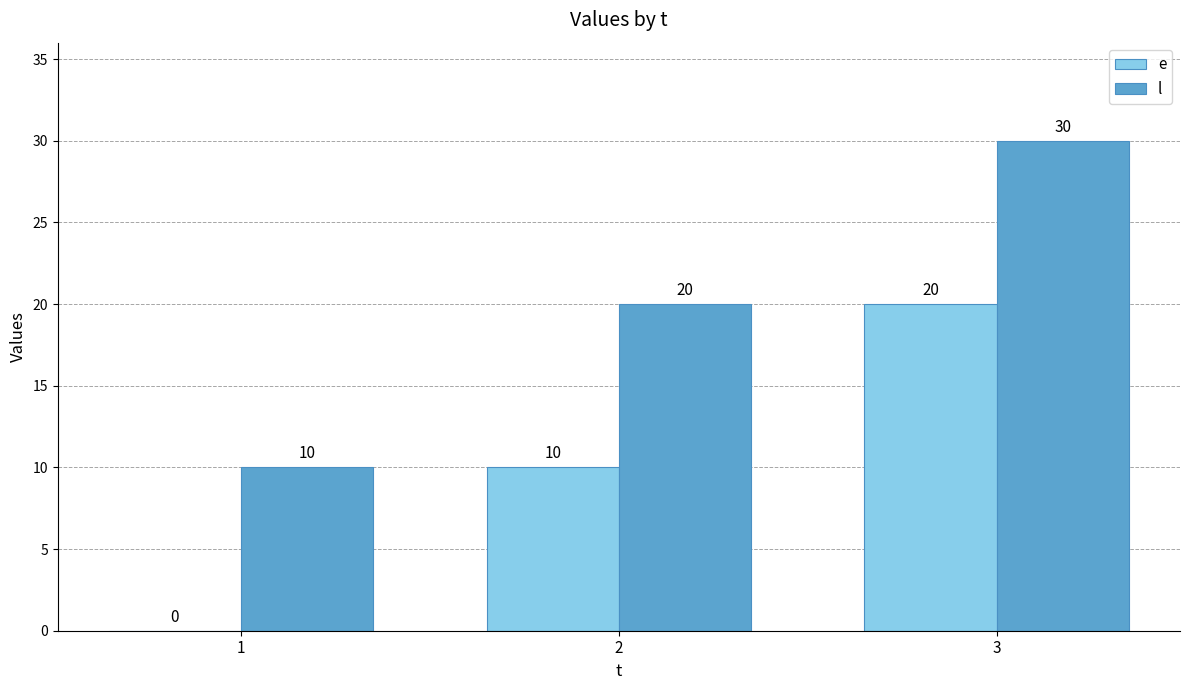

Which label corresponds to the largest value in the chart?

3